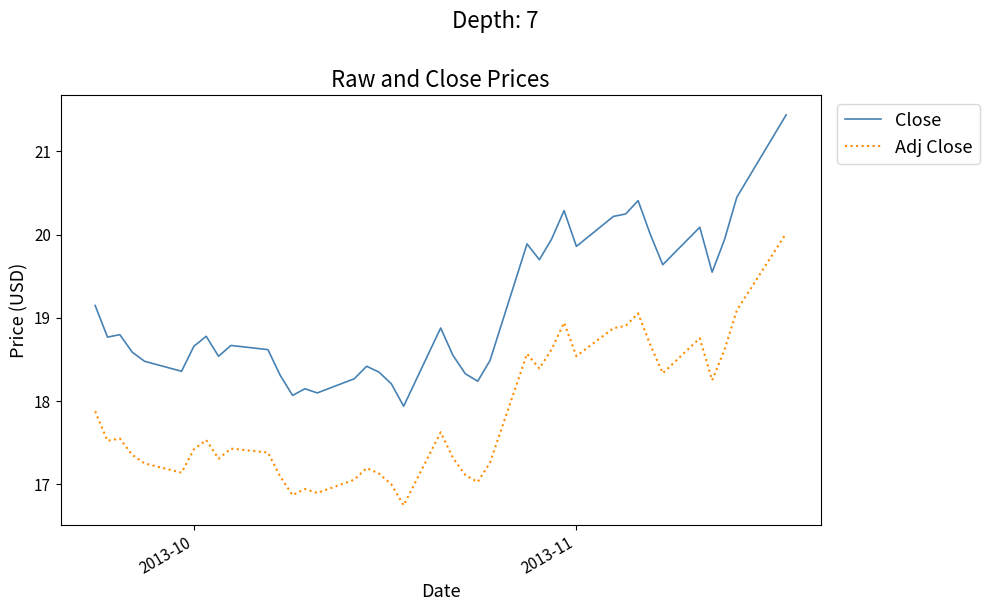

What is the greatest value displayed?

21.4